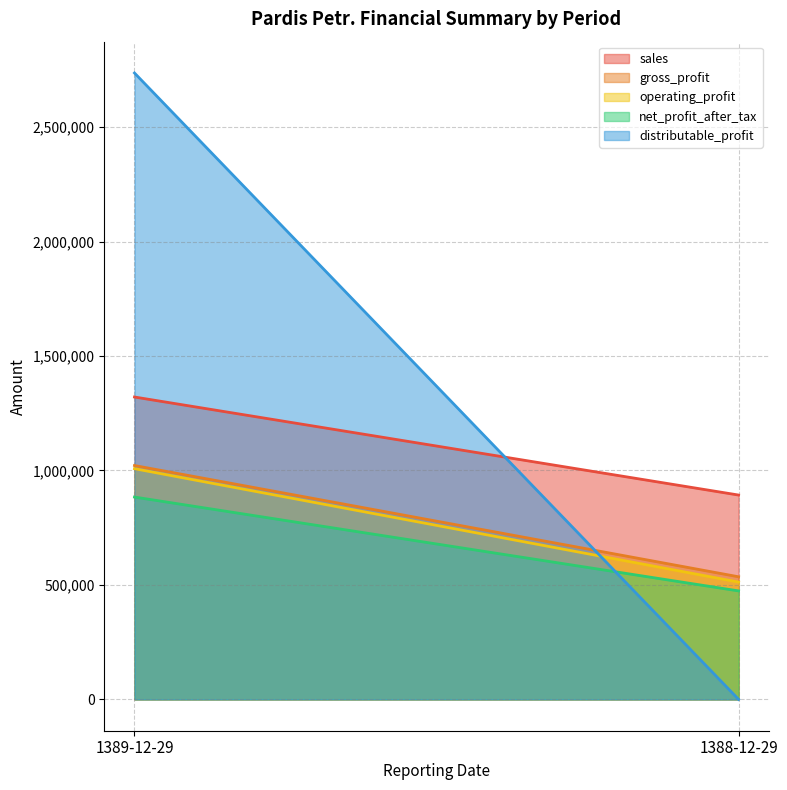

Count the number of data series in this chart.

5